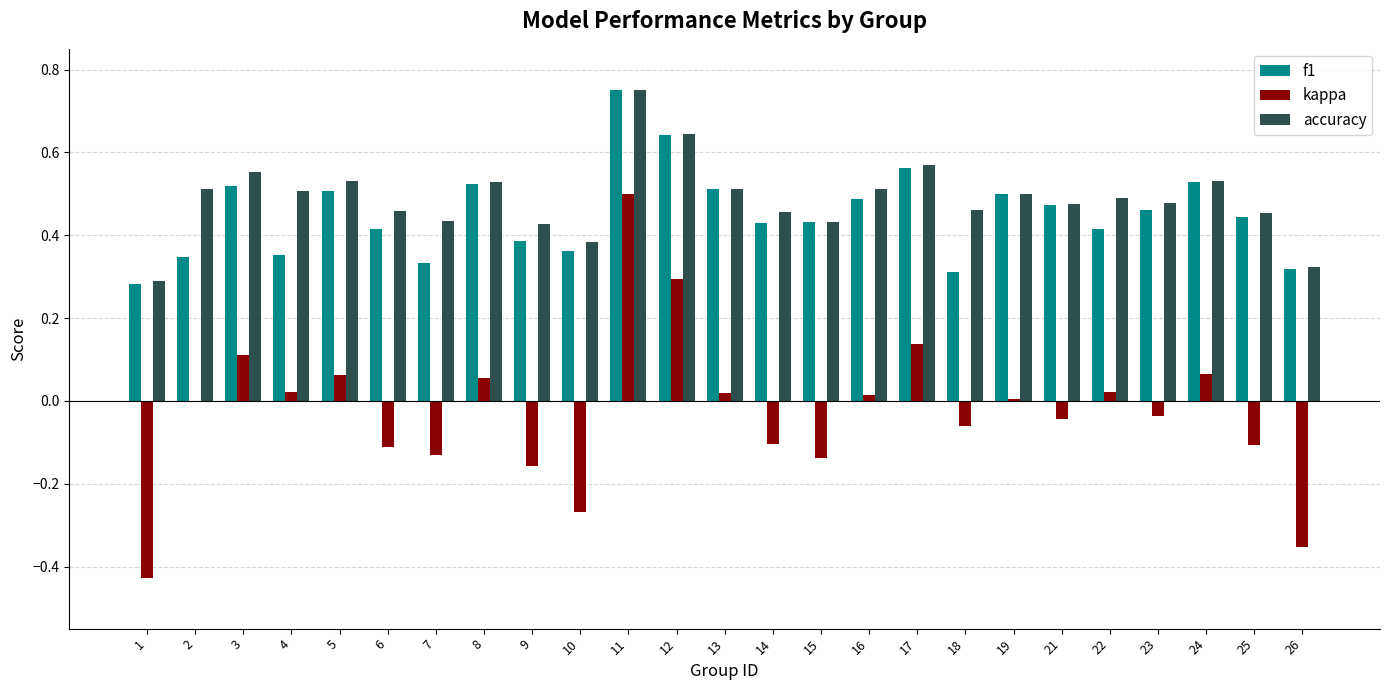

Is the value of kappa at 10 greater than the value of accuracy at 24?

No